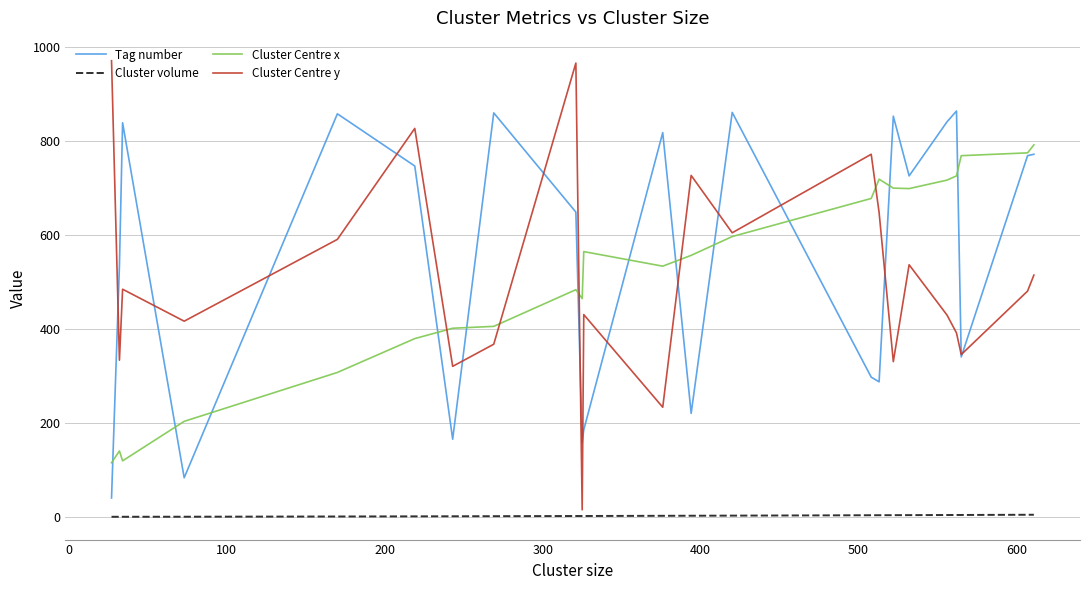

List the series in order of their peak value, highest first.

Cluster Centre y, Tag number, Cluster Centre x, Cluster volume